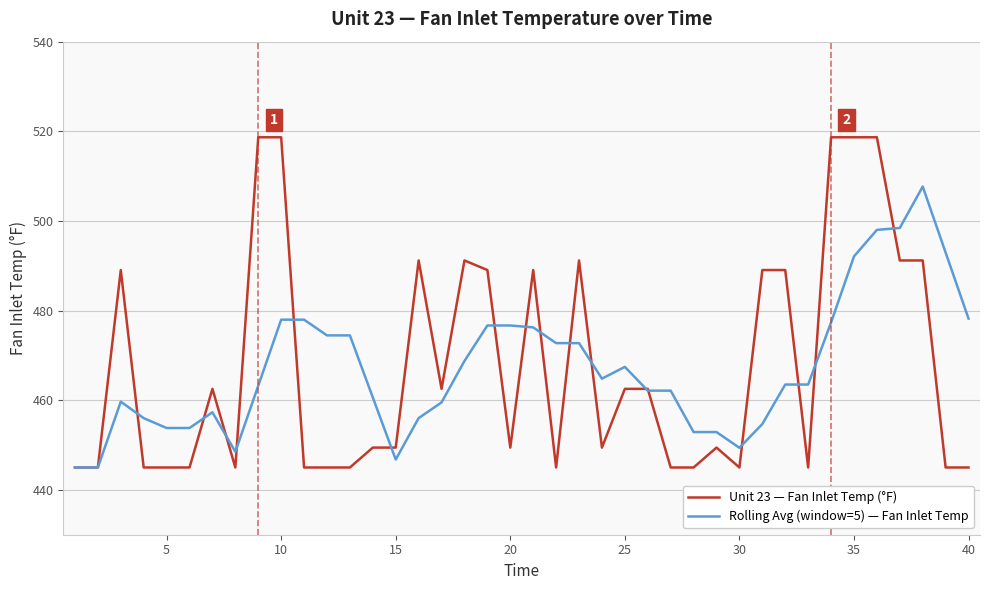

Which series has the widest spread of values?

Unit 23 — Fan Inlet Temp (°F)